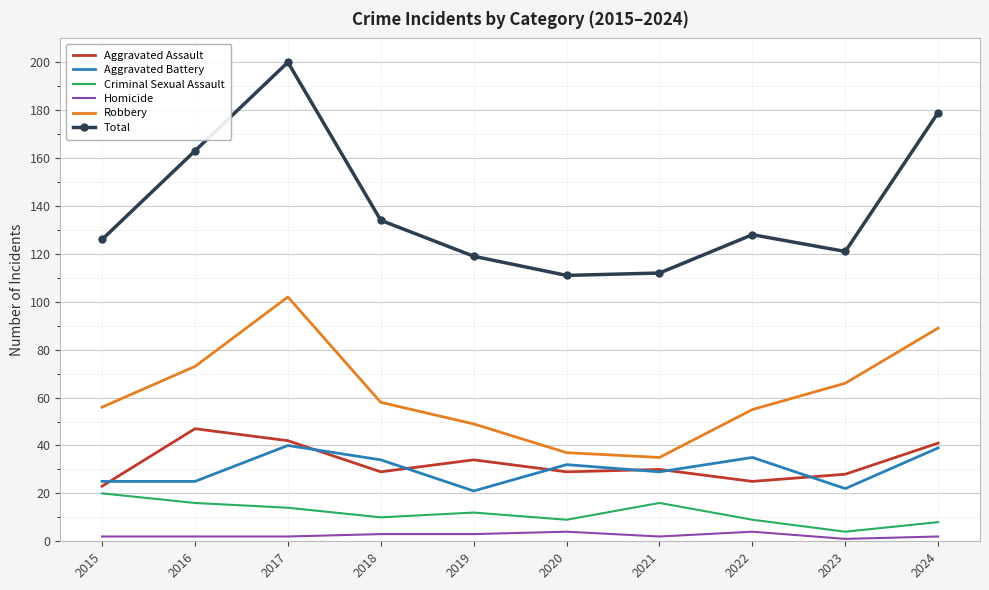

True or false: Homicide and Aggravated Battery intersect in this chart.

False